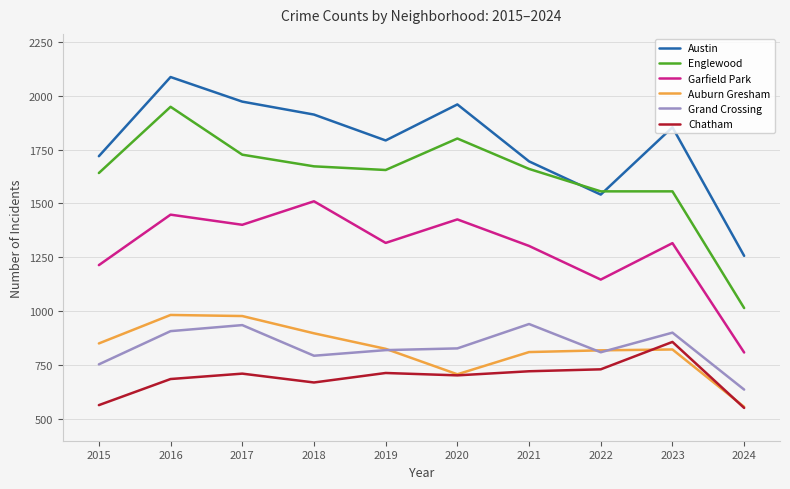

True or false: Grand Crossing has more than 1 interior local peaks.

True